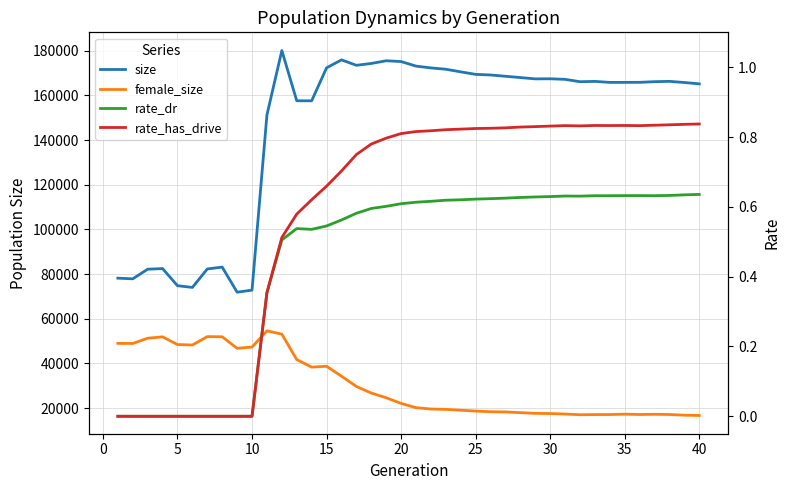

True or false: rate_dr and rate_has_drive intersect in this chart.

False